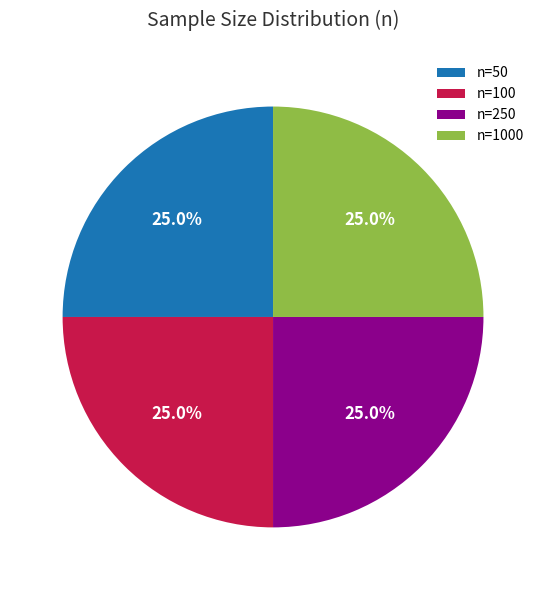

True or false: n=100 accounts for 32% of the total.

False